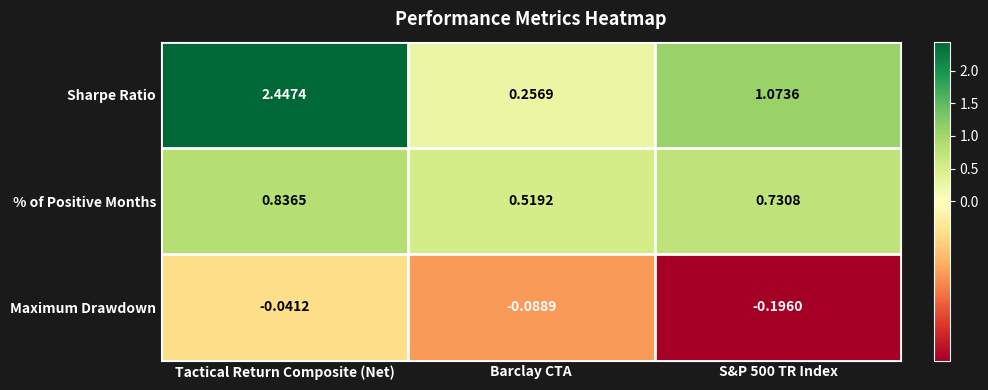

At which label does Sharpe Ratio reach its peak?

Tactical Return Composite (Net)